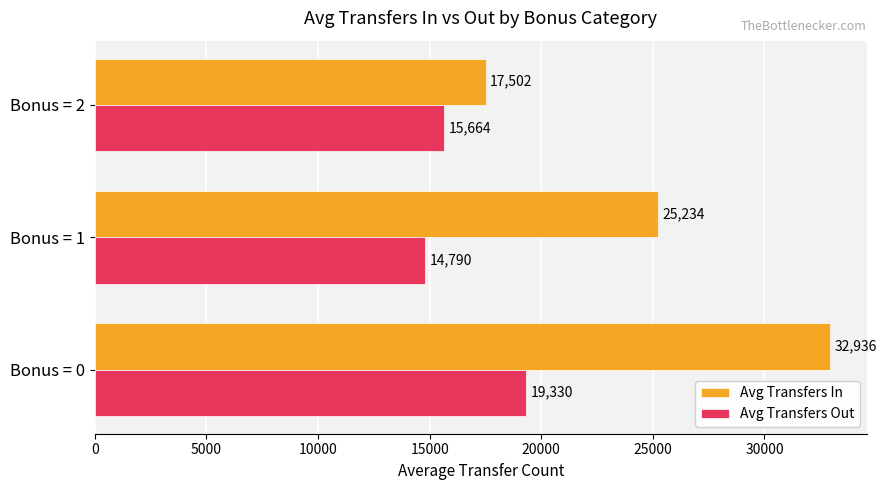

List the series in order of their overall mean, highest first.

Avg Transfers In, Avg Transfers Out